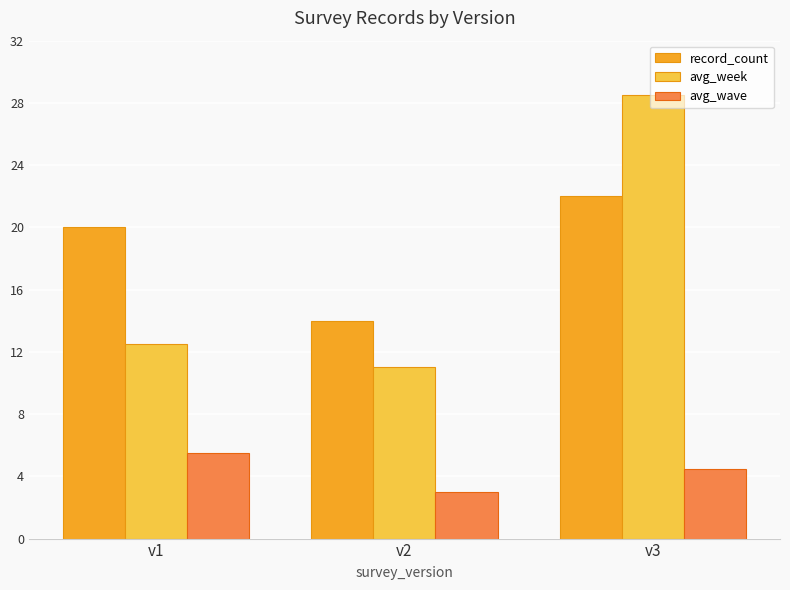

True or false: avg_wave has a value of 4.0 at v2.

False